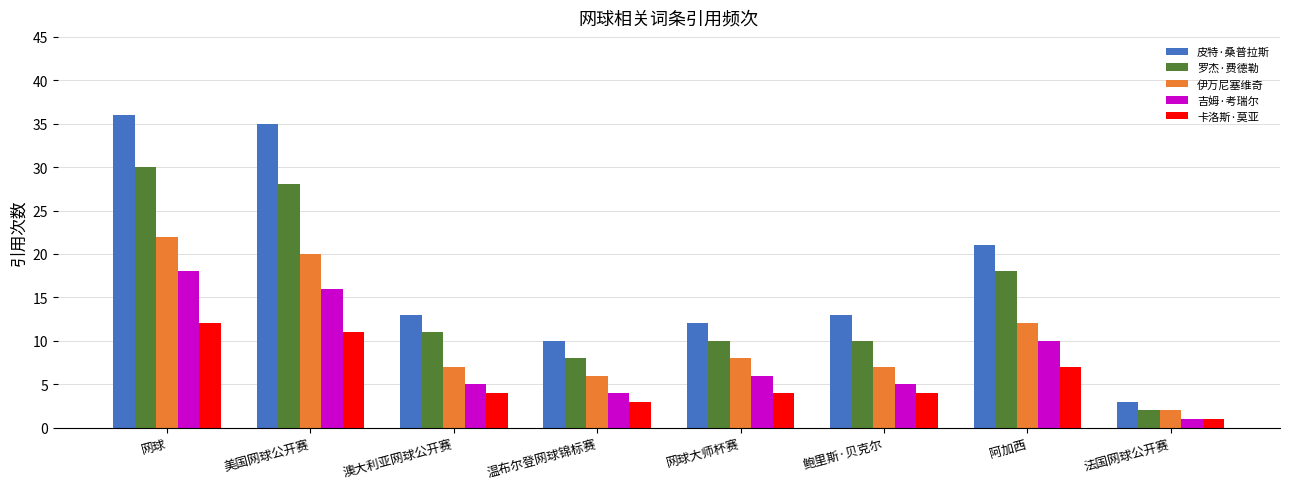

At which category does the chart reach its minimum across all series?

法国网球公开赛